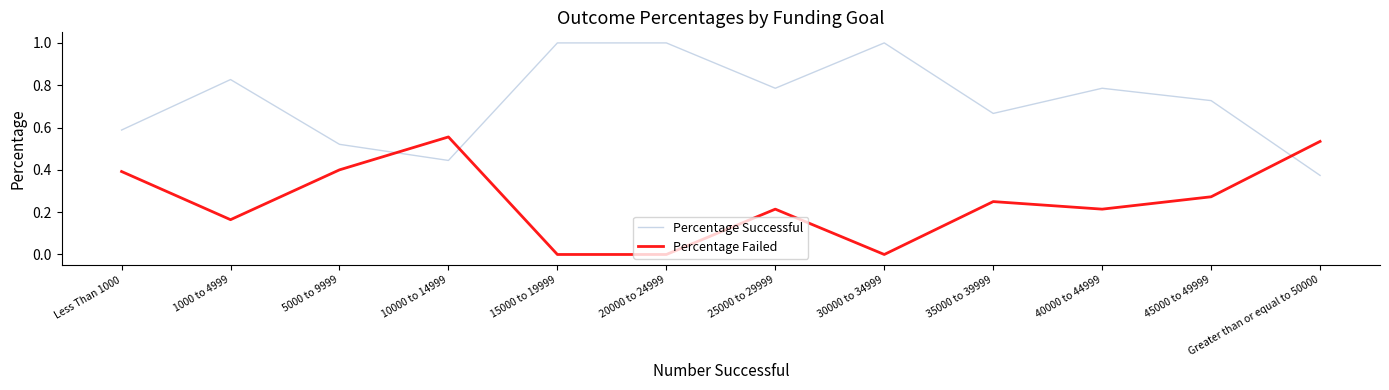

What is the maximum value shown in the chart?

1.0